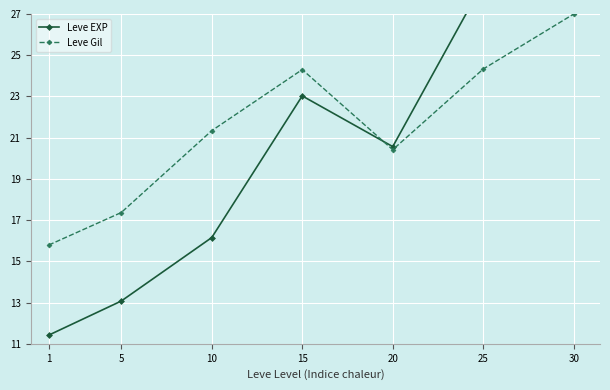

Between which two adjacent categories do Leve Gil and Leve EXP first intersect?

15 and 20